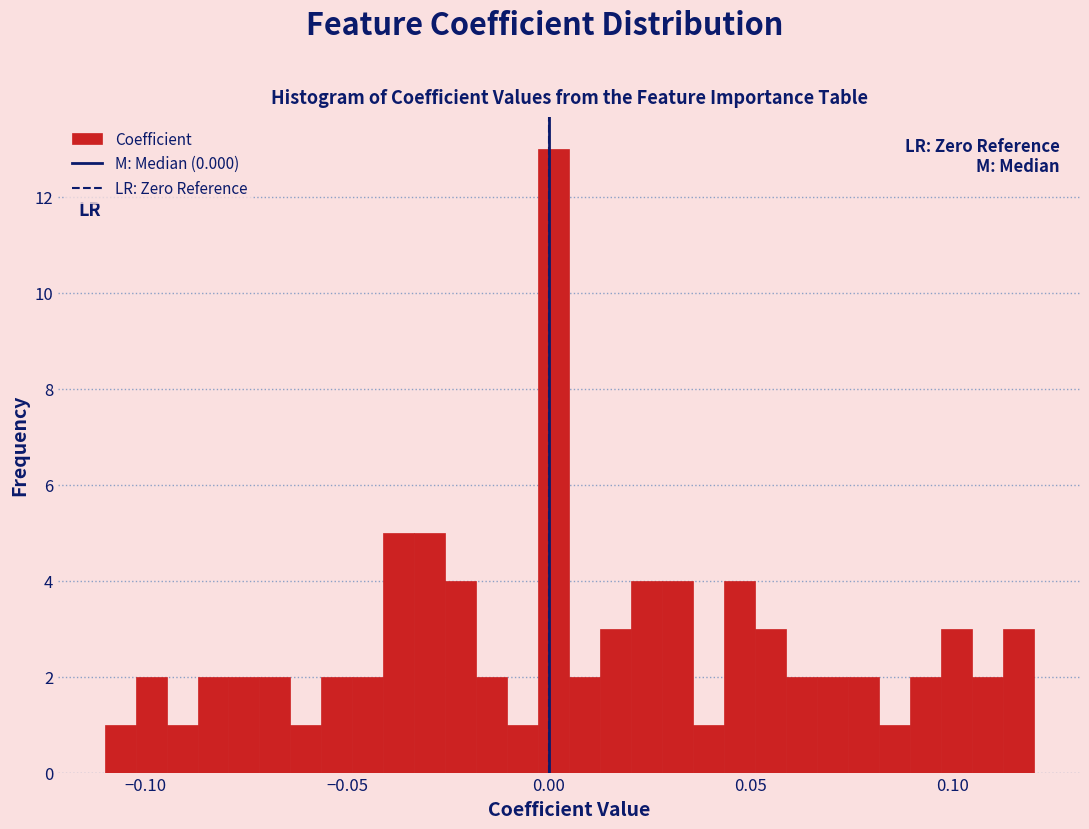

Around what value on the x-axis is the tallest bar? Give the approximate position of its centre, as read against the axis.

0.000